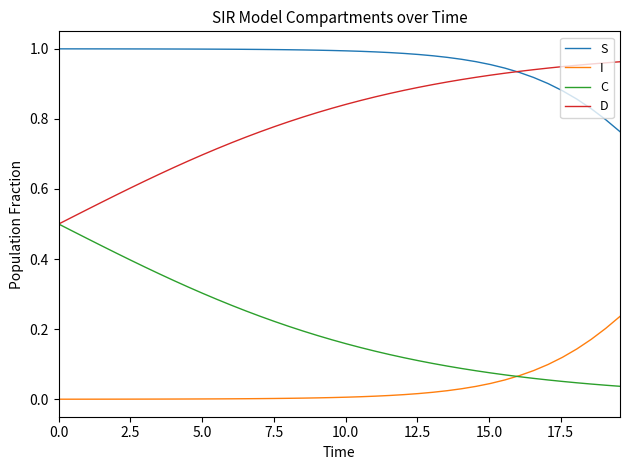

Rank the series by their average value, from lowest to highest.

I, C, D, S